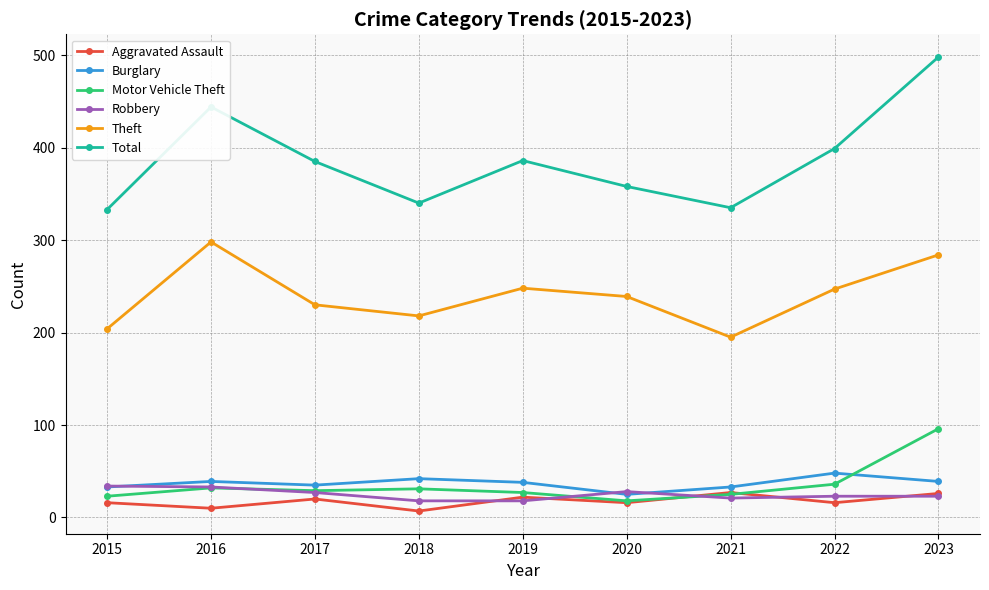

Which series has the largest range (max minus min)?

Total